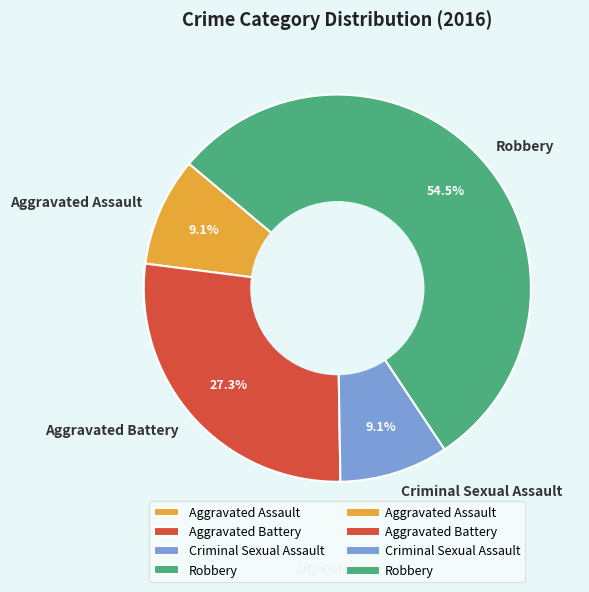

The Criminal Sexual Assault slice represents 3% of the pie. True or false?

False